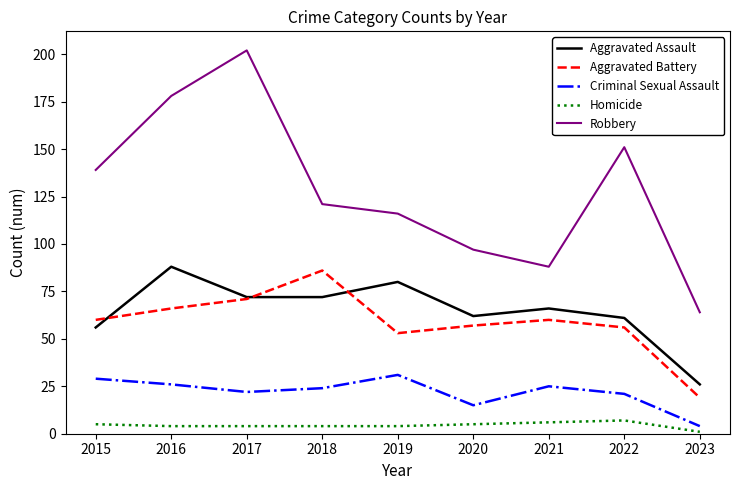

At which label is Robbery closest to 133?

2015